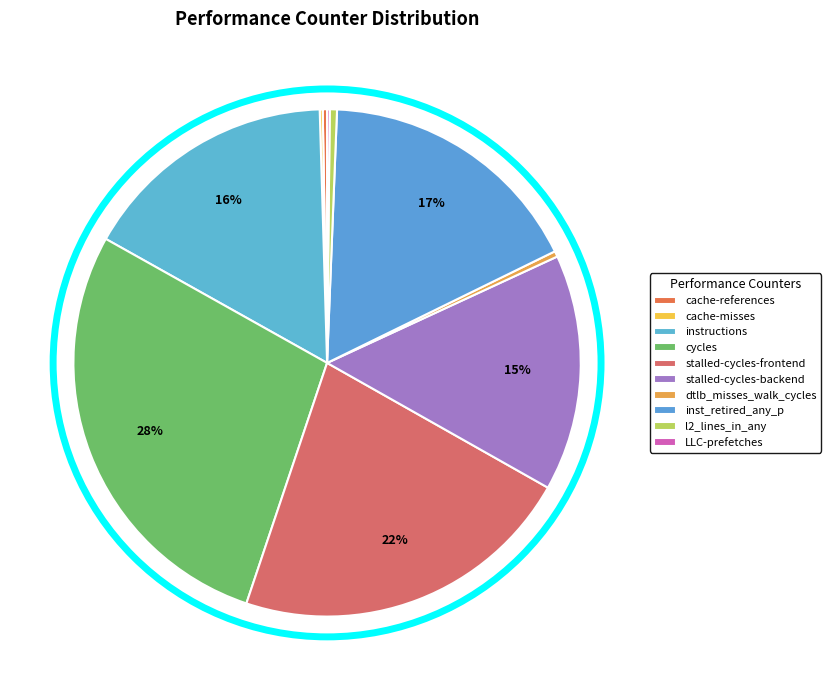

What is the change in value from cache-misses to cycles?

+64616314227